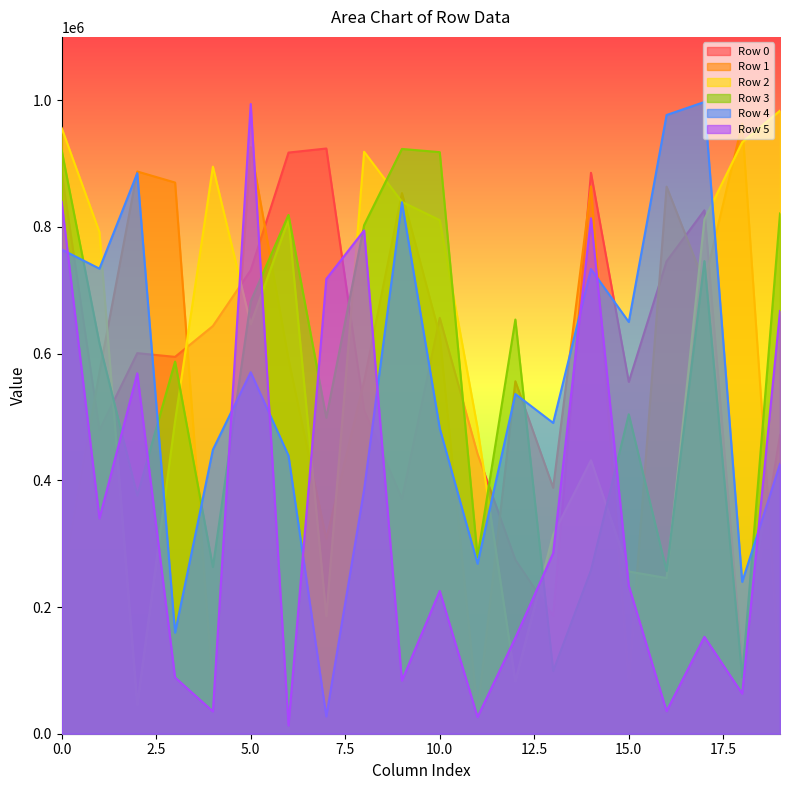

Reading right to left, extract all data points from this chart.

Row 0: 471685	107720	826279	745754	555421	885442	186104	274592	441595	656501	370763	510667	923817	917392	731625	643599	594908	600787	479196	886044
Row 1: 93177	962956	711802	863667	83945	864017	388270	556389	34067	628595	853464	556599	307807	591325	925979	70183	870073	887531	570968	232693
Row 2: 983547	933717	811906	245764	256051	431652	314316	83000	482672	810724	839586	918705	185442	811925	646254	895132	493689	45880	791864	956135
Row 3: 821330	88999	746077	257037	504265	258025	98879	653825	279299	918058	923133	802889	498807	819023	682494	263140	587503	375895	616307	921032
Row 4: 425840	239685	997249	976689	649981	733544	490592	536249	268370	482124	839002	385551	27255	438925	570615	448358	159619	884931	734145	764411
Row 5: 667323	63268	153066	35638	233822	813731	285037	151404	26296	225366	83759	794505	717931	12922	994110	35240	88833	568904	339837	839772